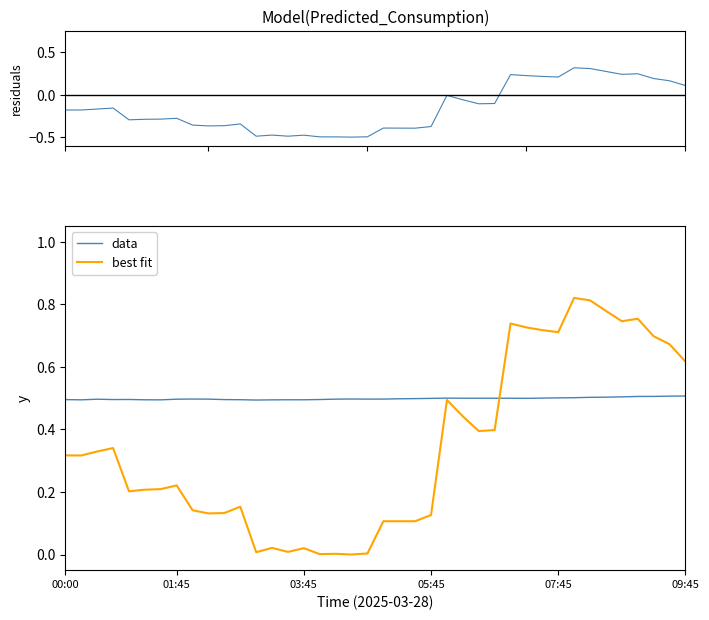

The value of data at 09:45 is 0.7. True or false?

False